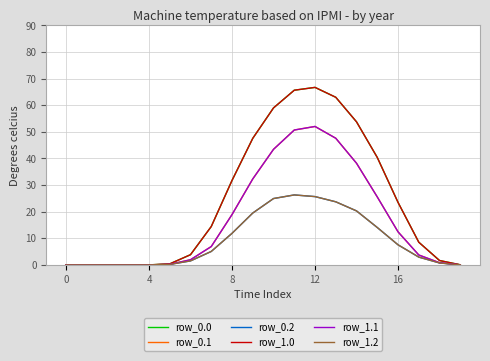

Does the chart display data point markers on the line(s)?

No